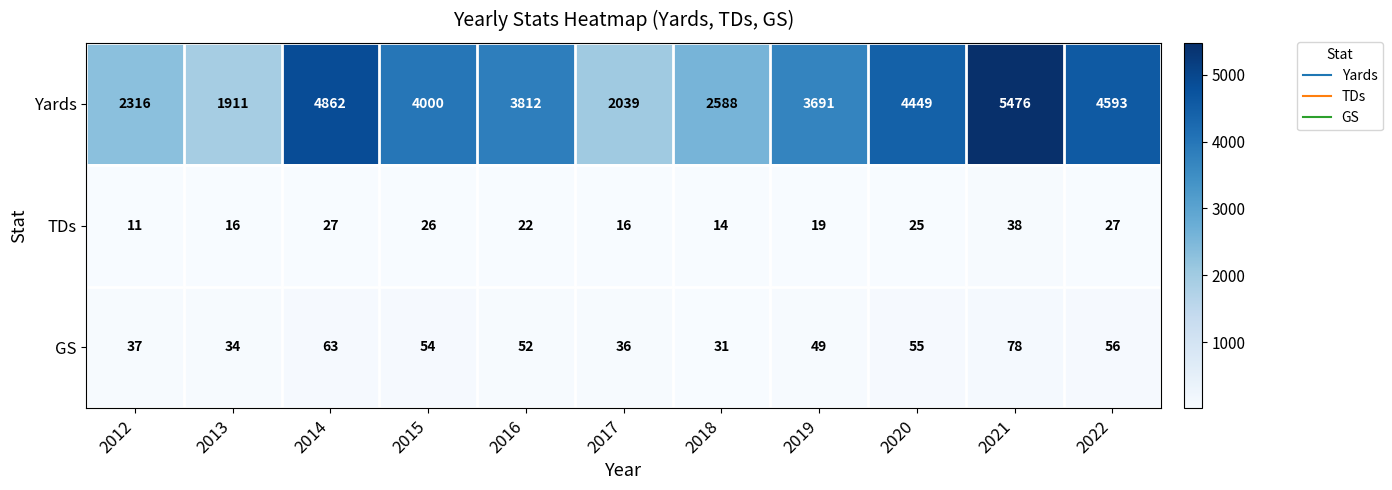

What is the difference between the maximum and second lowest values in the GS series?

44